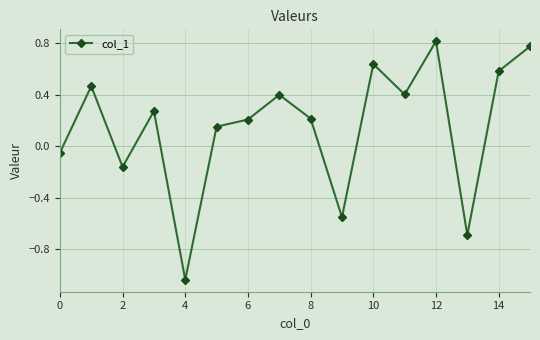

What is the value of the 14th point from the left?

-0.7